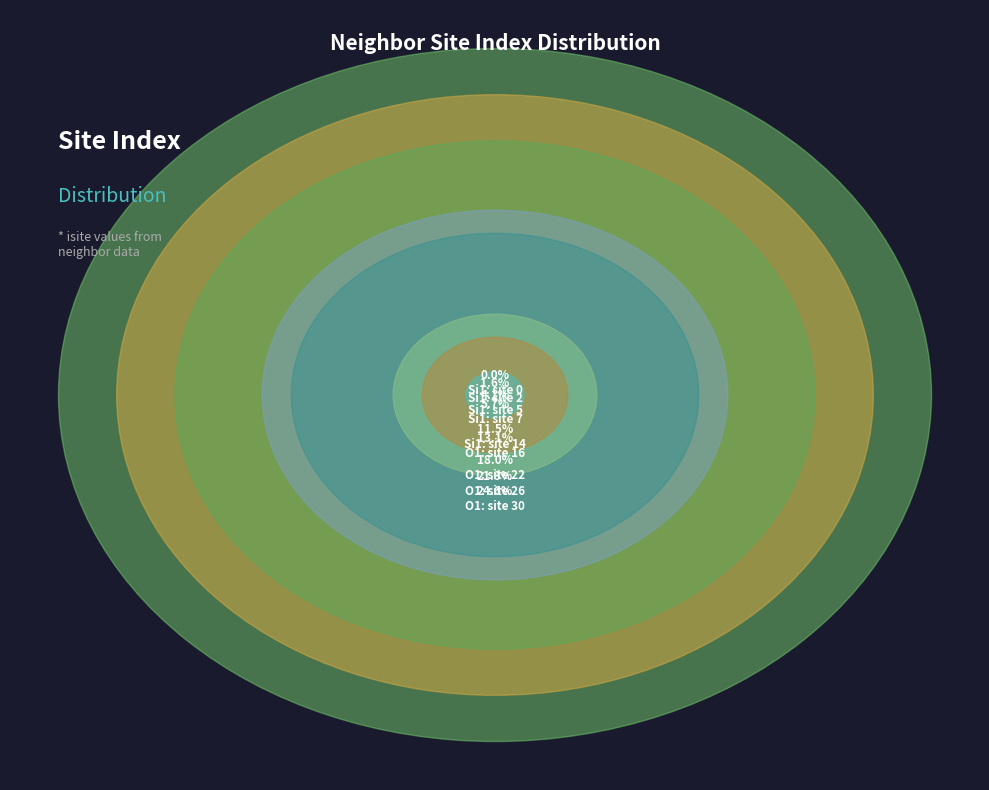

How many segments does this pie chart have?

9